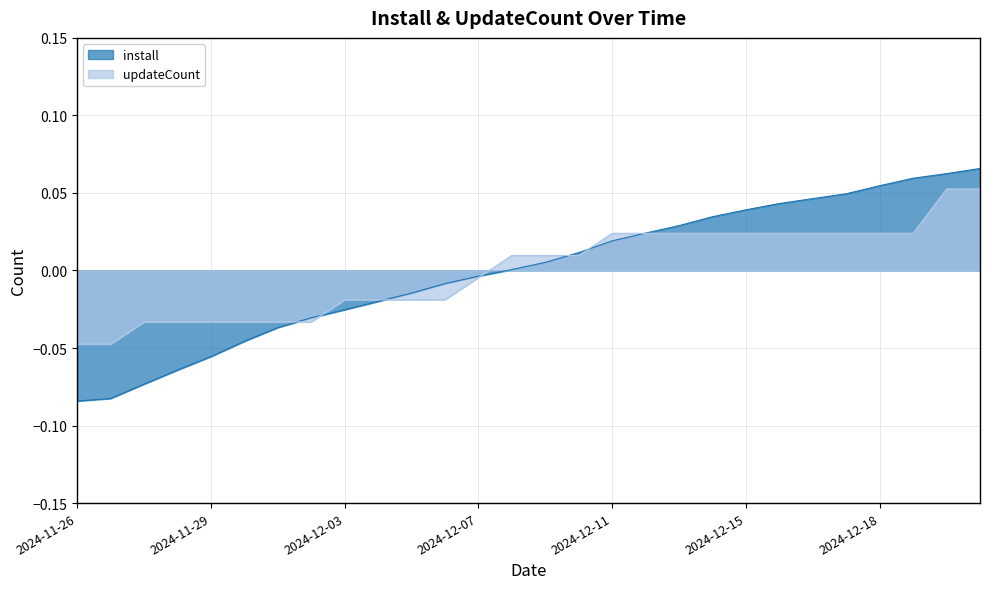

Which series ends up on top after the final intersection of updateCount and install?

install